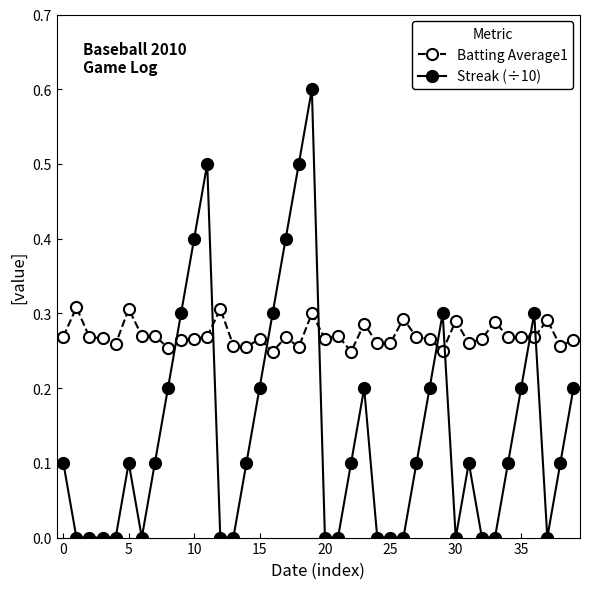

Which series has the largest total across all categories?

Batting Average1